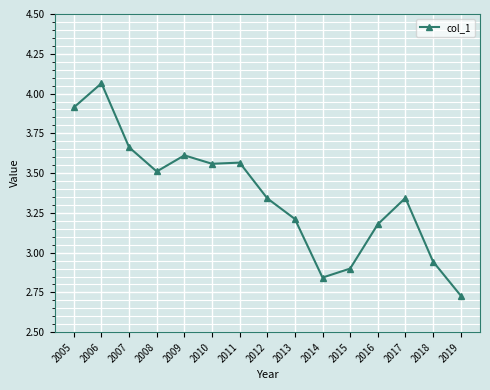

At which label does the data first exceed 3?

2005